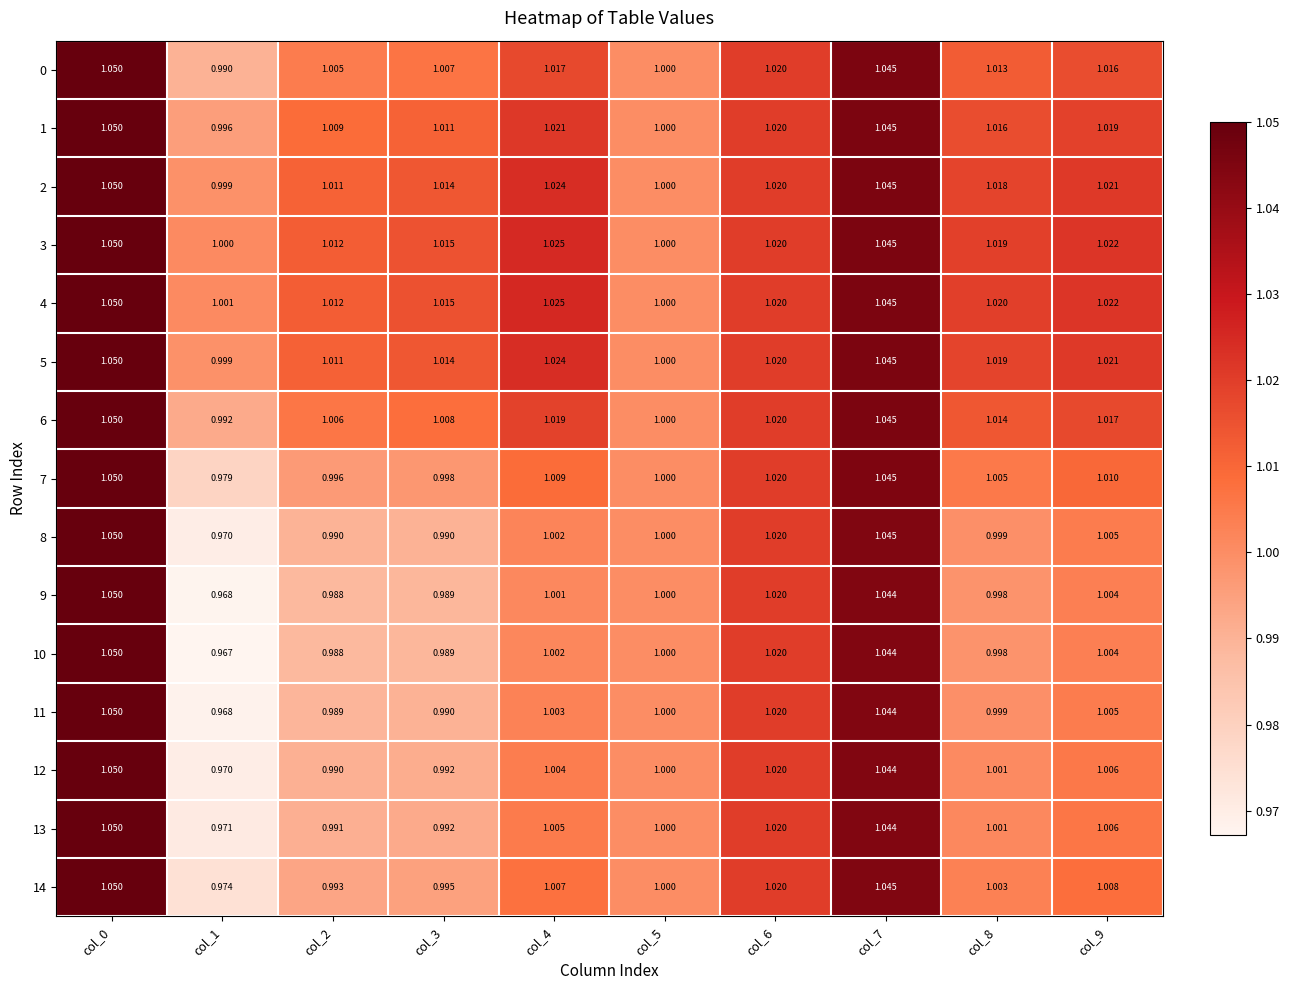

Is the value of 11 at col_0 greater than the value of 0 at col_8?

Yes